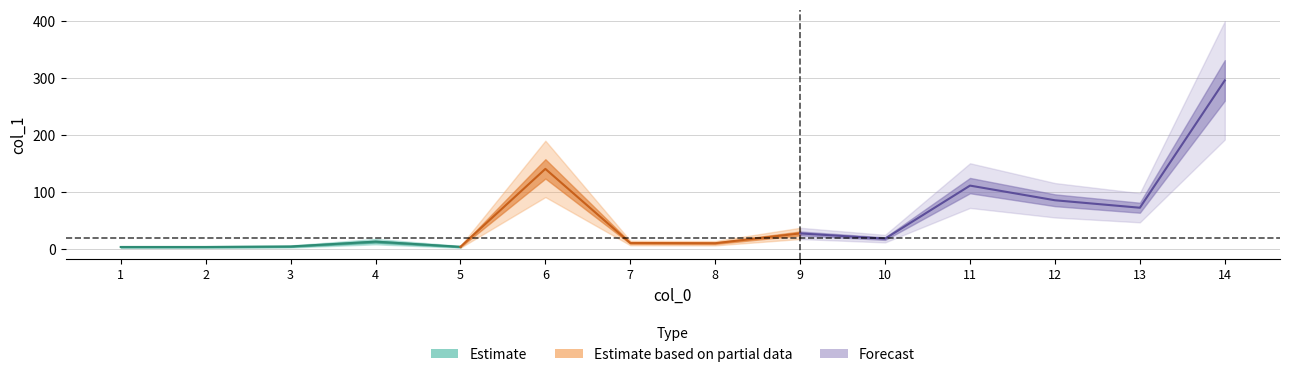

Where does the data first go above 18?

6